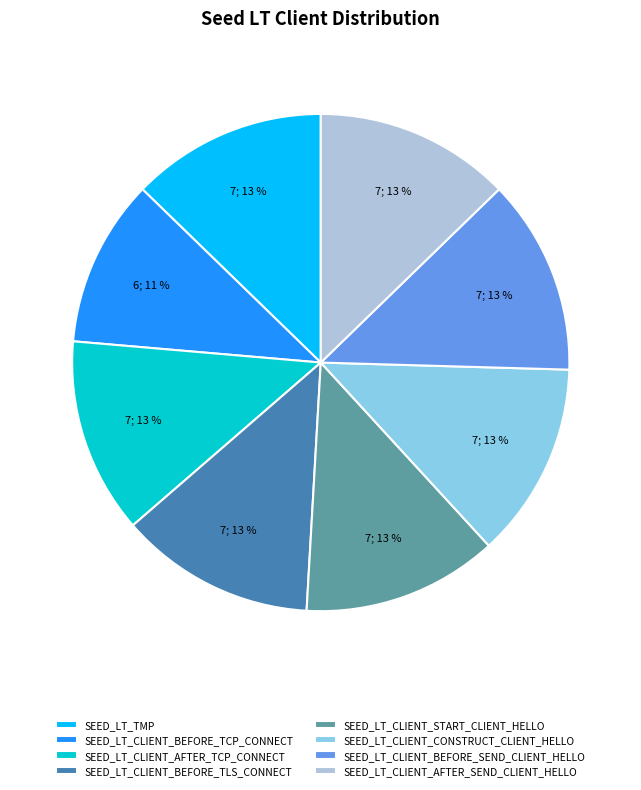

To the nearest percent, what portion does SEED_LT_CLIENT_AFTER_SEND_CLIENT_HELLO represent?

13%